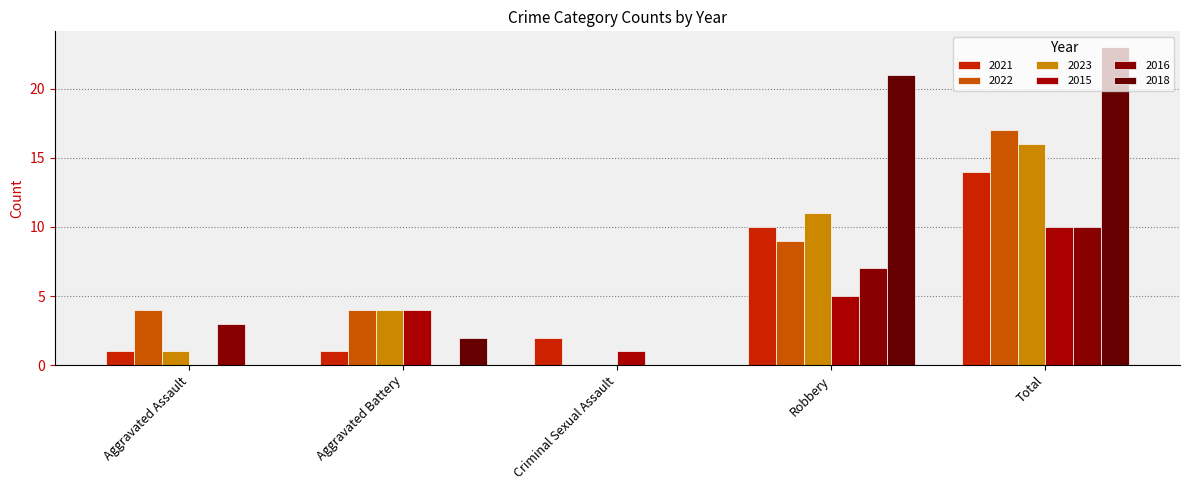

Reading left to right, transcribe all the data shown in this chart.

2021: 1	1	2	10	14
2022: 4	4	0	9	17
2023: 1	4	0	11	16
2015: 0	4	1	5	10
2016: 3	0	0	7	10
2018: 0	2	0	21	23